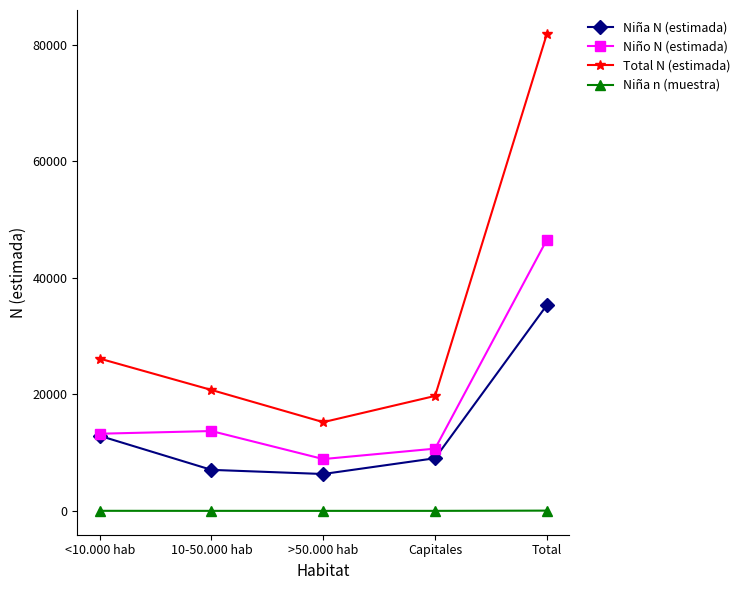

At which label does Total N (estimada) first exceed 20748?

<10.000 hab